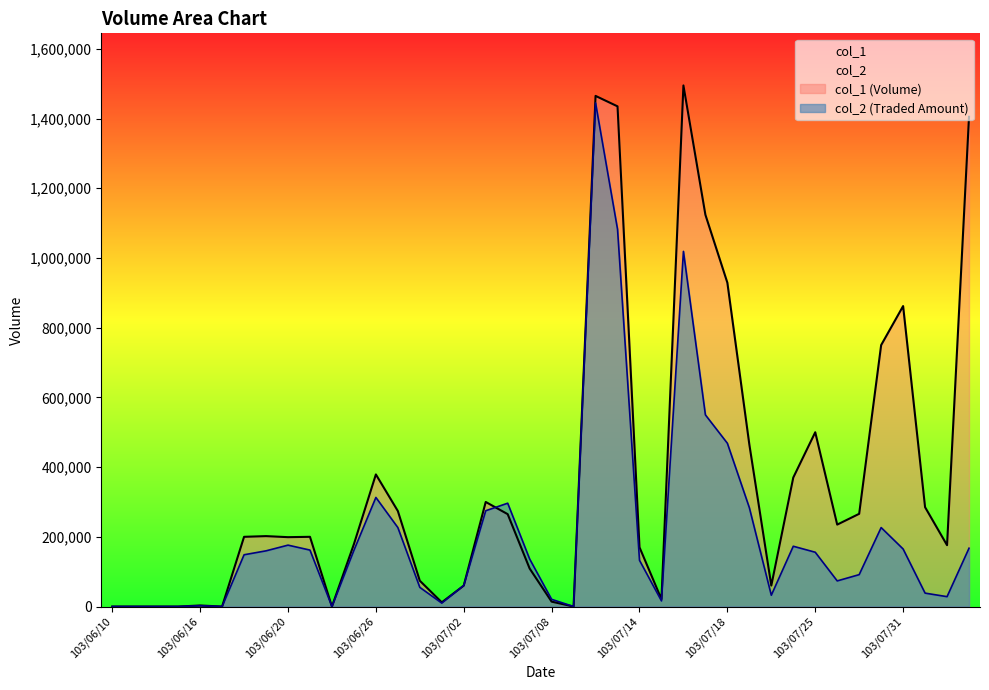

At which category does col_2 reach its first local valley?

103/06/17